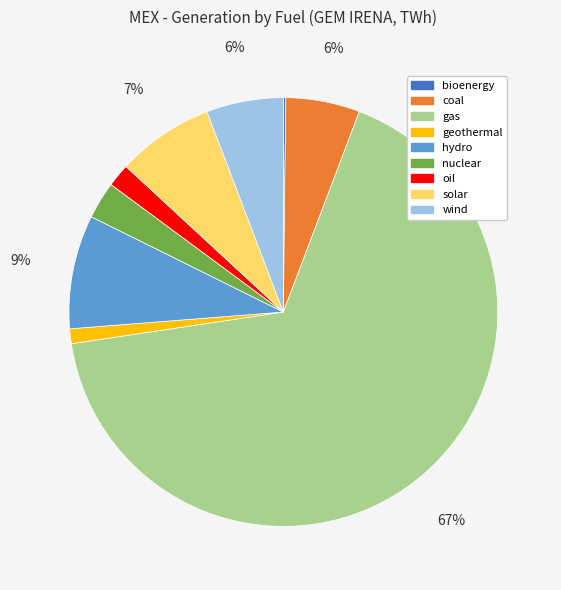

What is the largest slice in the pie chart?

gas